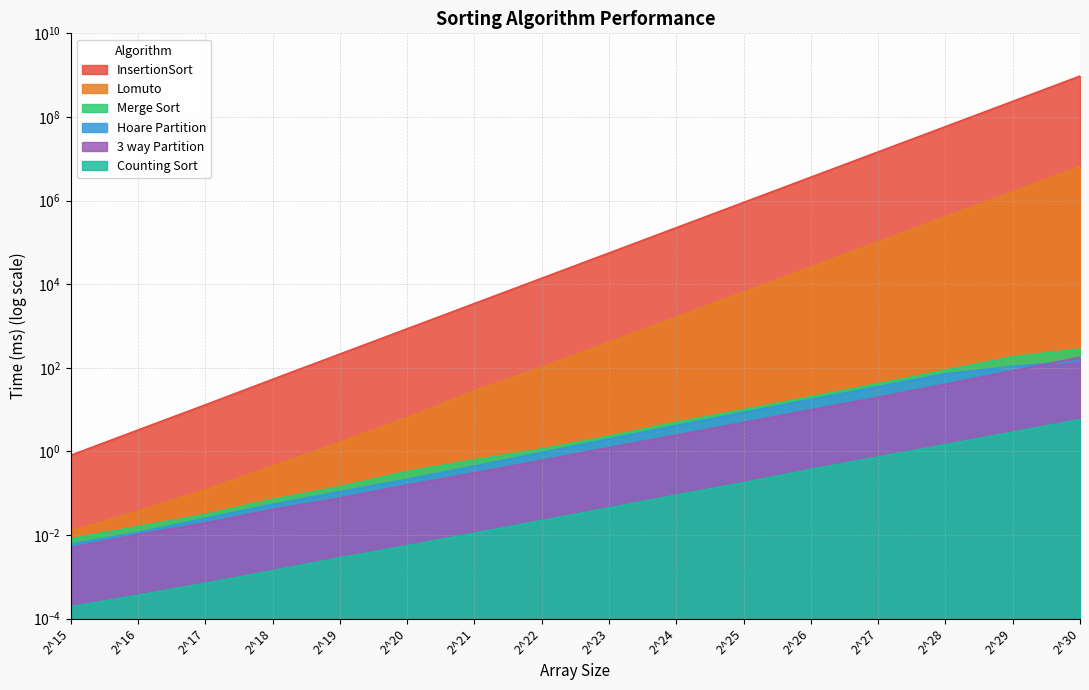

At which label does Lomuto first exceed 410?

2^23